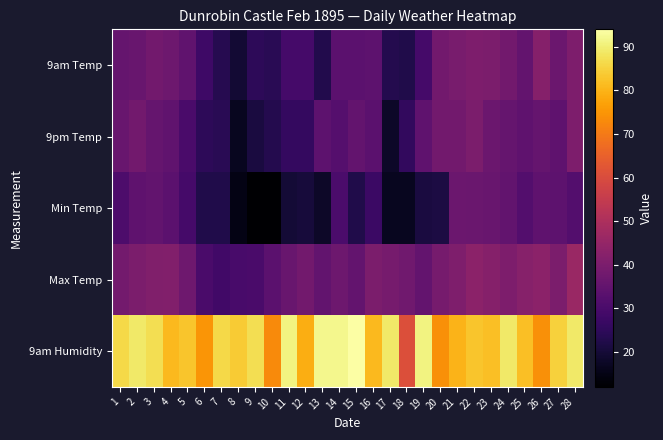

Reading left to right, extract all data points from this chart.

9am Temp: 1=35.5	2=36.2	3=38.0	4=37.0	5=34.5	6=27.8	7=23.5	8=19.5	9=24.5	10=24.0	11=29.0	12=29.2	13=22.8	14=33.5	15=33.5	16=33.8	17=23.2	18=22.5	19=29.0	20=38.2	21=39.5	22=40.2	23=40.0	24=38.0	25=35.2	26=41.8	27=36.8	28=40.2
9pm Temp: 1=36.2	2=38.2	3=35.5	4=34.5	5=30.0	6=24.5	7=24.0	8=16.5	9=21.2	10=23.2	11=26.0	12=25.8	13=34.0	14=32.2	15=35.2	16=33.5	17=17.8	18=25.5	19=34.4	20=38.2	21=38.2	22=40.0	23=36.8	24=35.6	25=34.4	26=35.4	27=34.2	28=40.2
Min Temp: 1=30.8	2=34.2	3=34.8	4=33.5	5=29.0	6=22.5	7=22.5	8=15.0	9=12.0	10=12.2	11=20.0	12=20.4	13=17.8	14=30.5	15=22.4	16=27.2	17=16.8	18=16.5	19=21.2	20=21.4	21=36.8	22=36.4	23=36.2	24=34.8	25=32.0	26=34.4	27=34.0	28=32.0
Max Temp: 1=38.4	2=40.0	3=41.0	4=41.2	5=37.5	6=30.0	7=28.5	8=29.8	9=30.0	10=33.5	11=36.2	12=38.2	13=34.8	14=37.2	15=35.2	16=40.0	17=39.0	18=37.8	19=35.2	20=39.2	21=40.6	22=43.2	23=42.0	24=40.2	25=42.2	26=43.2	27=40.0	28=46.0
9am Humidity: 1=86.0	2=89.0	3=87.0	4=81.0	5=83.0	6=75.0	7=86.0	8=84.0	9=87.0	10=73.0	11=91.0	12=79.0	13=92.0	14=92.0	15=94.0	16=81.0	17=89.0	18=61.0	19=91.0	20=74.0	21=80.0	22=83.0	23=82.0	24=89.0	25=82.0	26=74.0	27=85.0	28=89.0